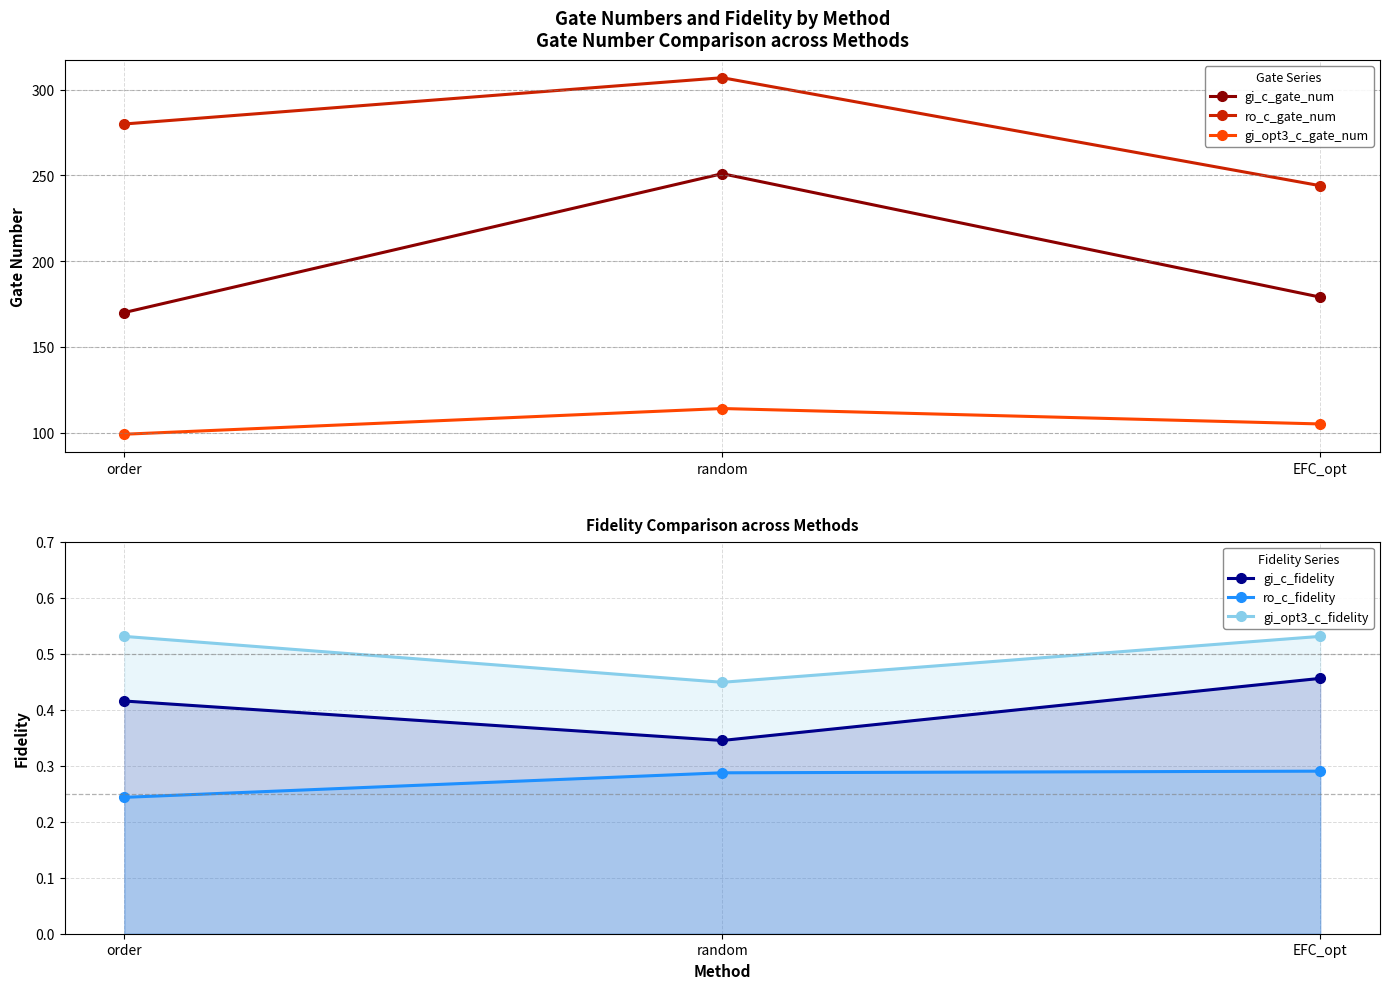

At how many categories does at least one series exceed 76?

3